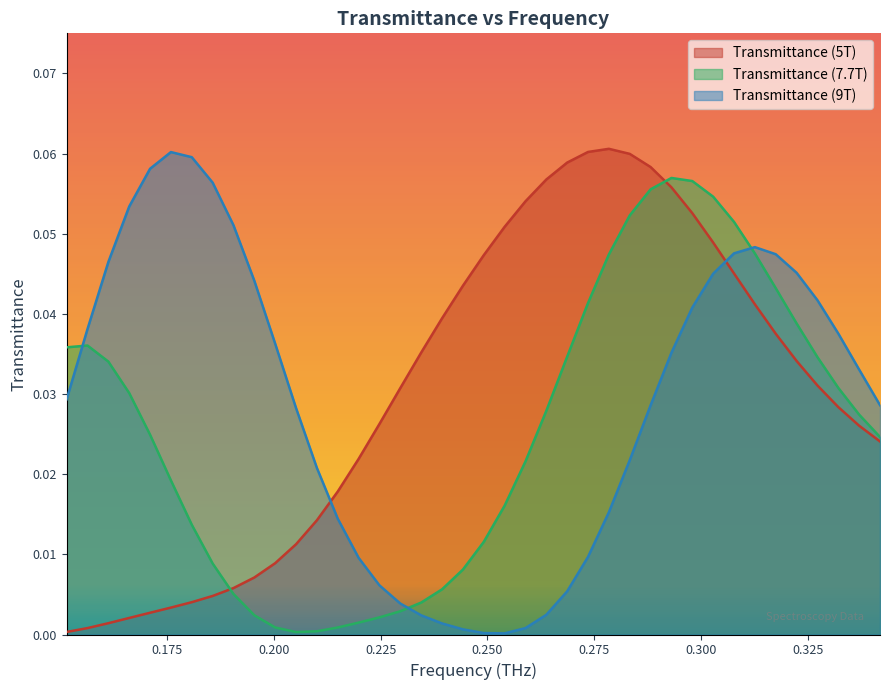

True or false: Transmittance (7.7T) and Transmittance (9T) intersect in this chart.

True